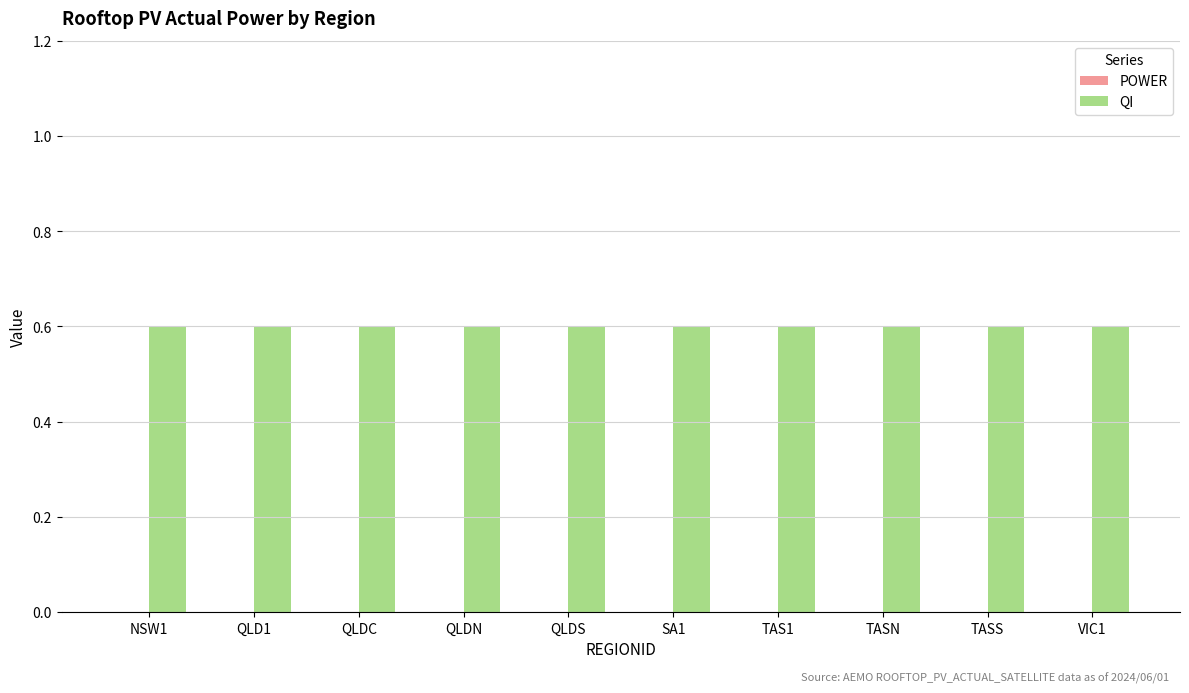

List the labels in order of QI value, smallest first.

NSW1, QLD1, QLDC, QLDN, QLDS, SA1, TAS1, TASN, TASS, VIC1